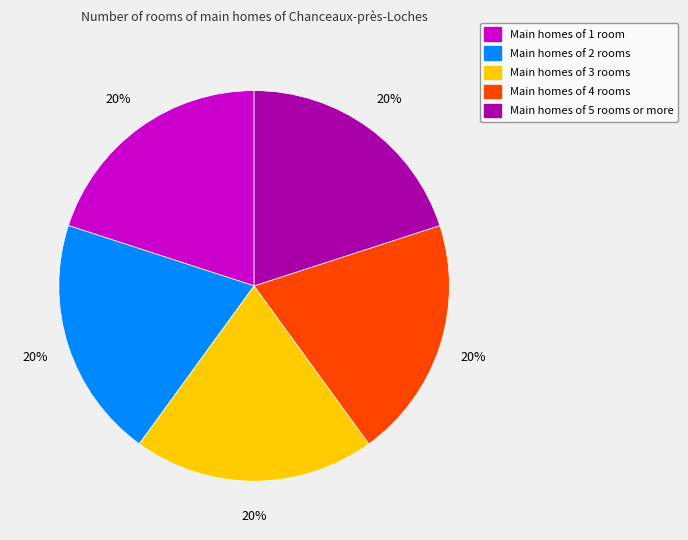

To the nearest percent, what is the average slice percentage?

20%